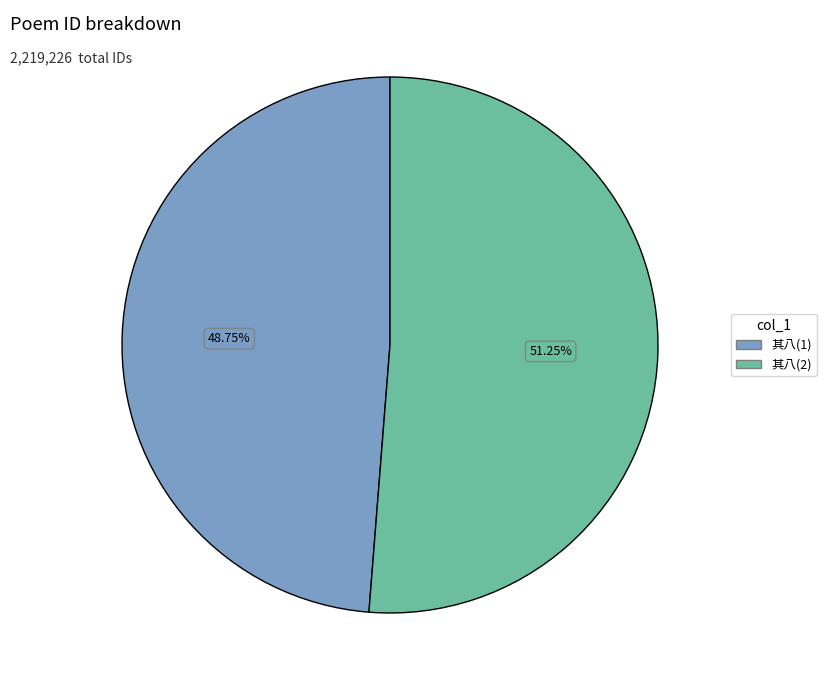

Does any single category account for the majority?

Yes